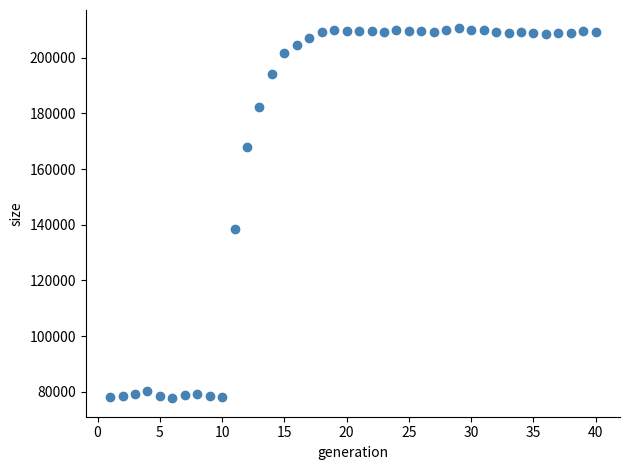

What is the range of X values (max minus min)?

39